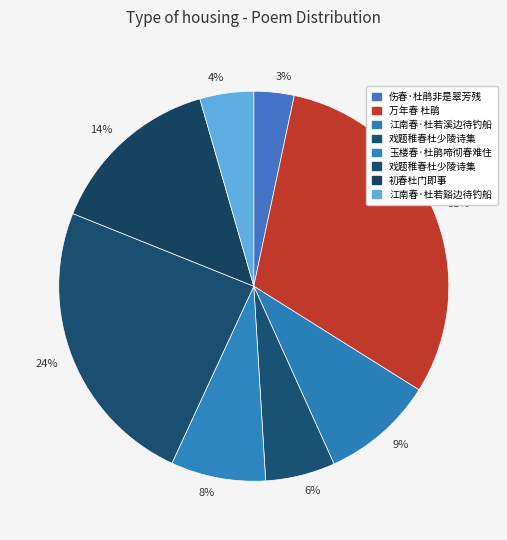

Do 31% and 4% together represent more than half of the pie?

No